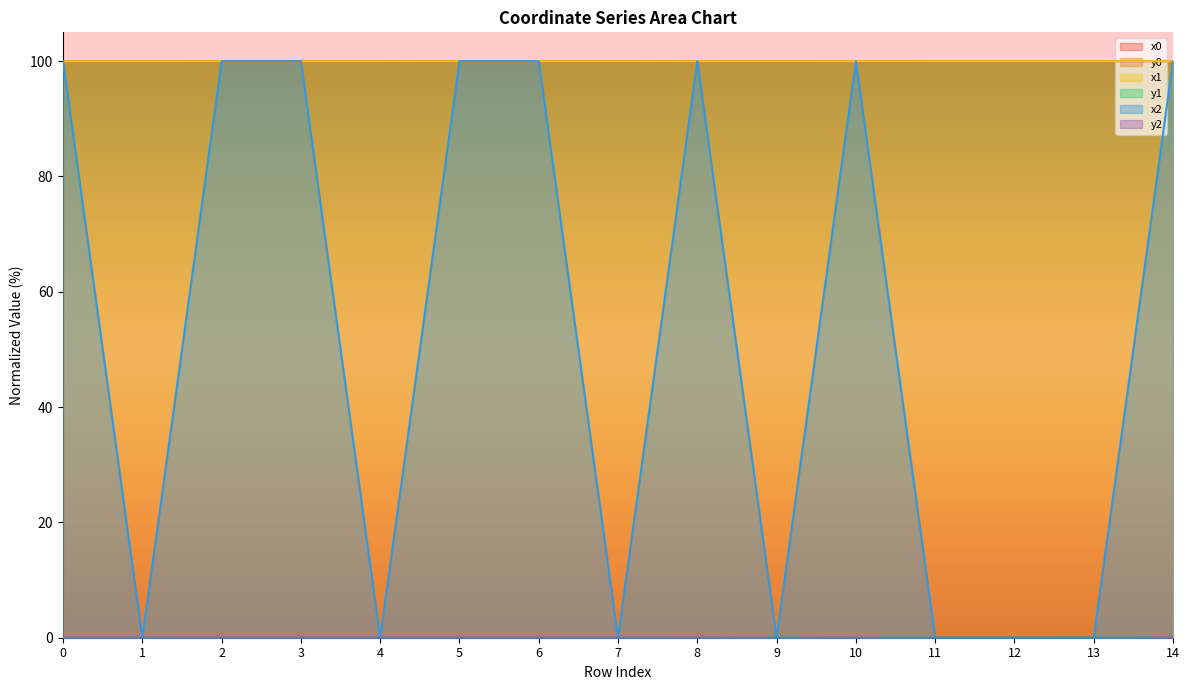

Between 14 and 8, which is larger?

14